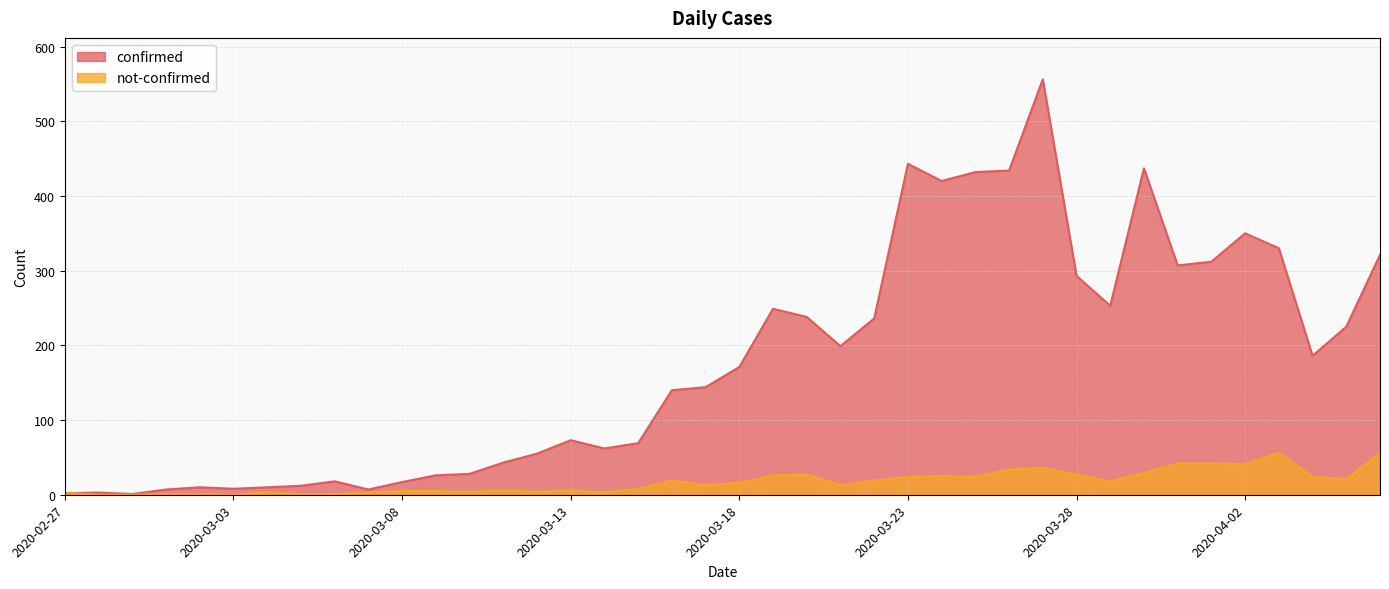

List the series in order of their peak value, highest first.

confirmed, not-confirmed